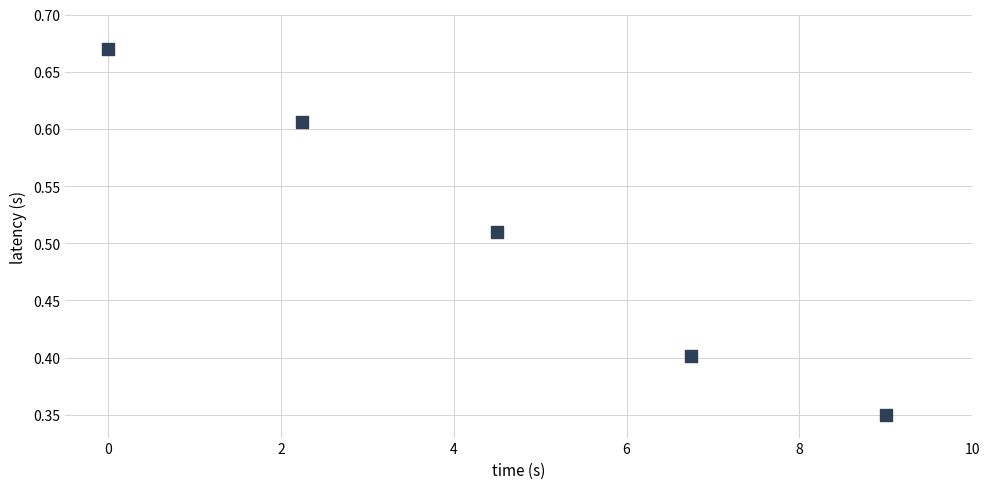

What is the average X value?

4.5